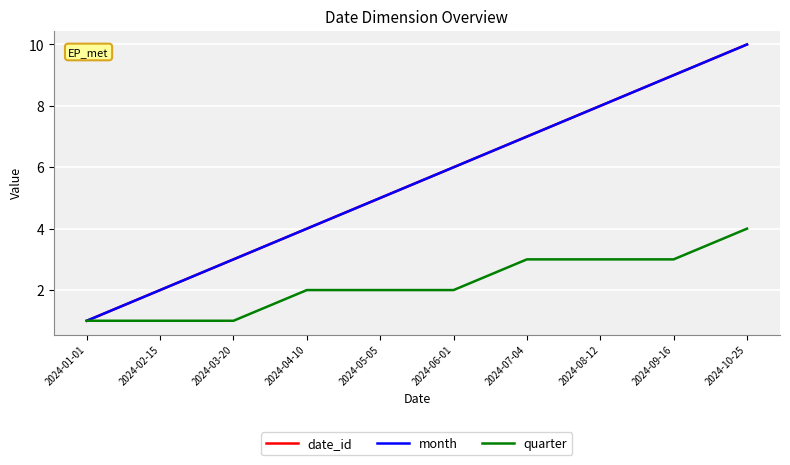

At which label does date_id first exceed 6?

2024-07-04